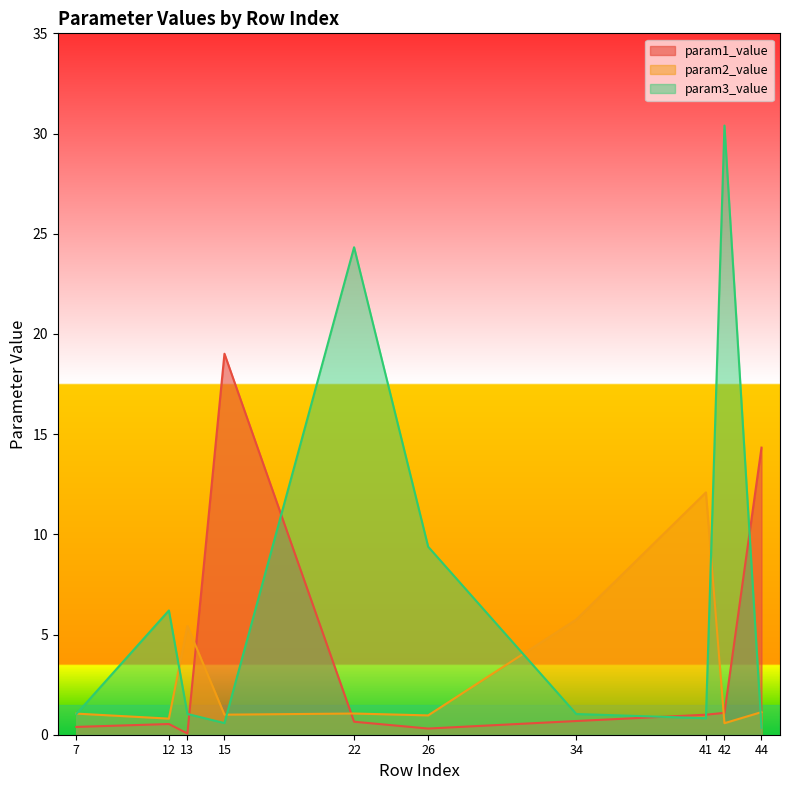

Is it true that param3_value equals 30.4 at 42?

True